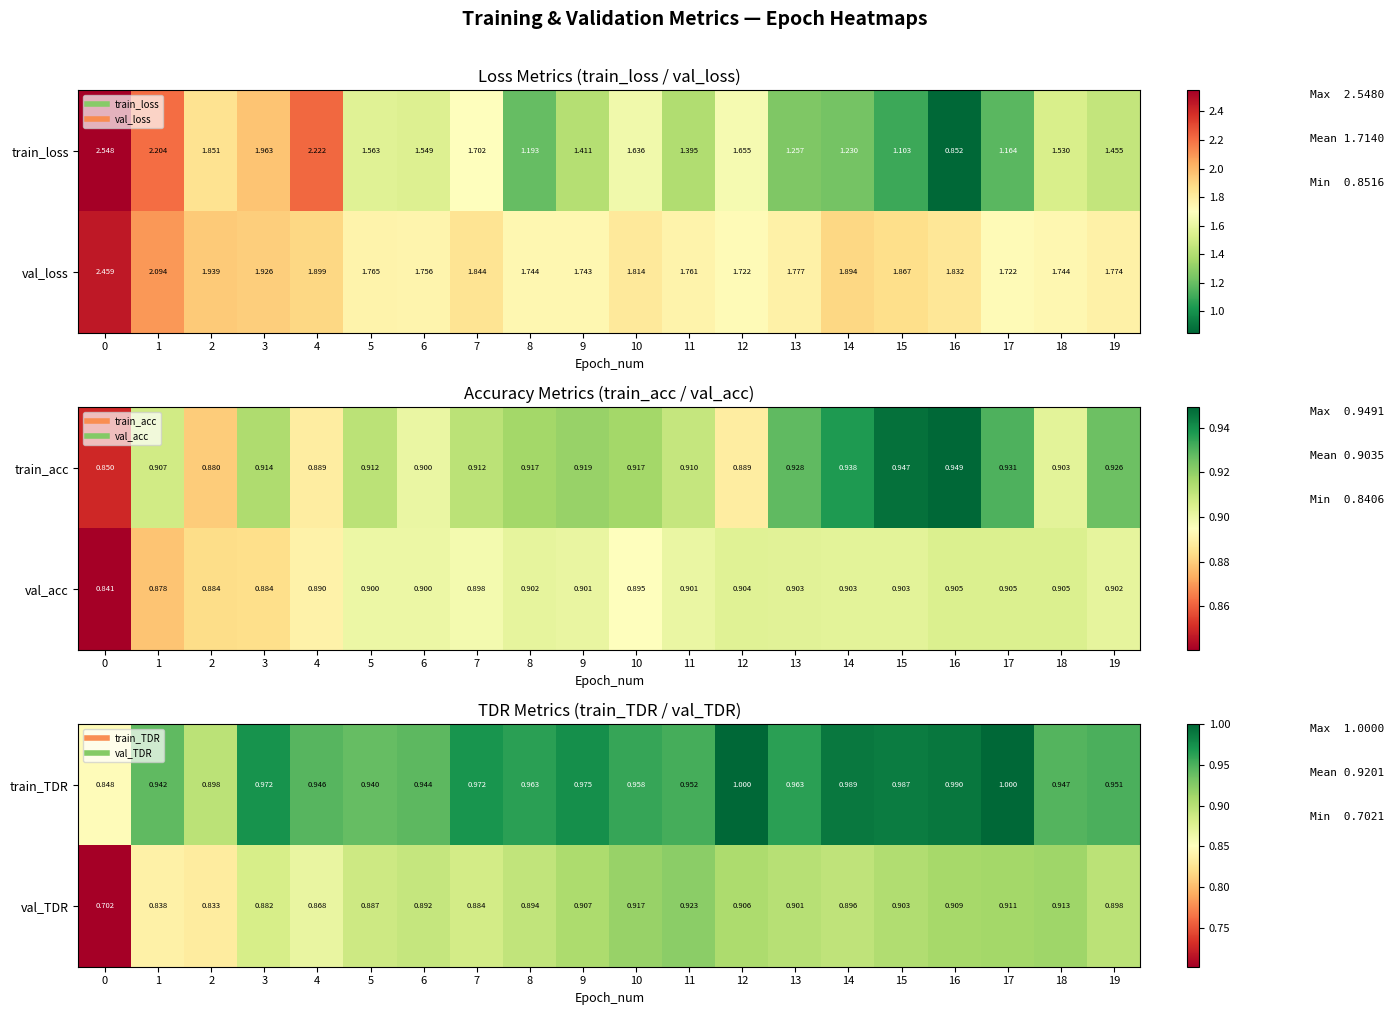

What is the difference between the second highest and minimum values in the row_0 series?

0.2